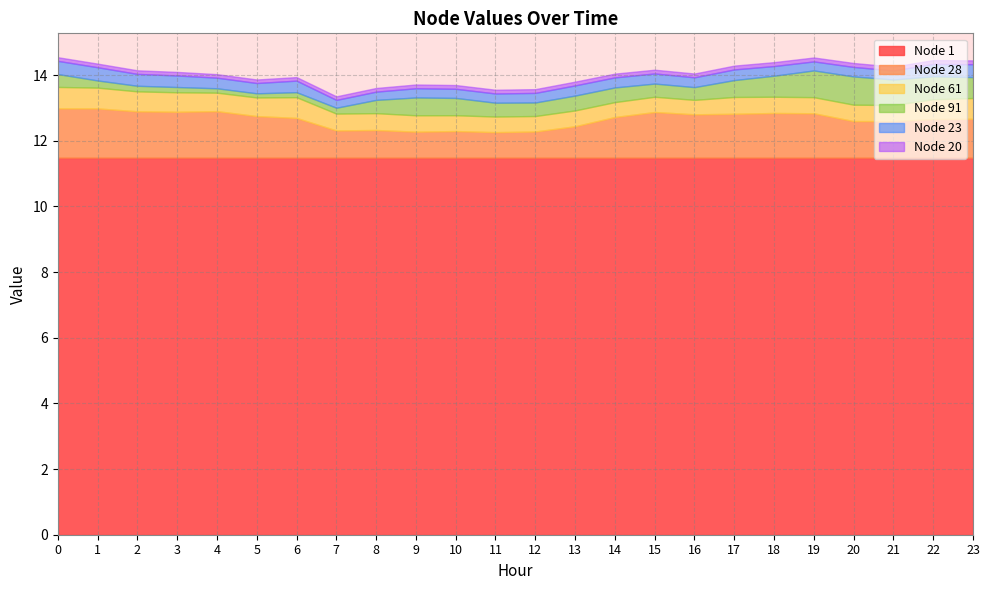

List the labels in order of Node 91 value, largest first.

20, 19, 21, 22, 18, 23, 9, 10, 17, 13, 14, 11, 12, 8, 15, 0, 16, 1, 7, 2, 3, 6, 4, 5